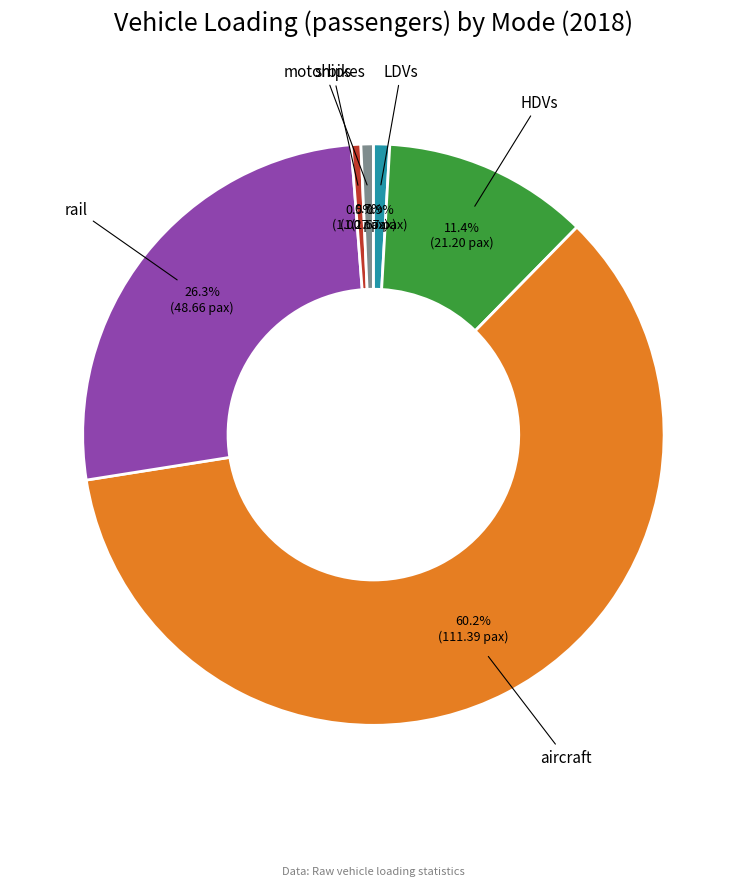

Is there a majority slice in this chart?

Yes